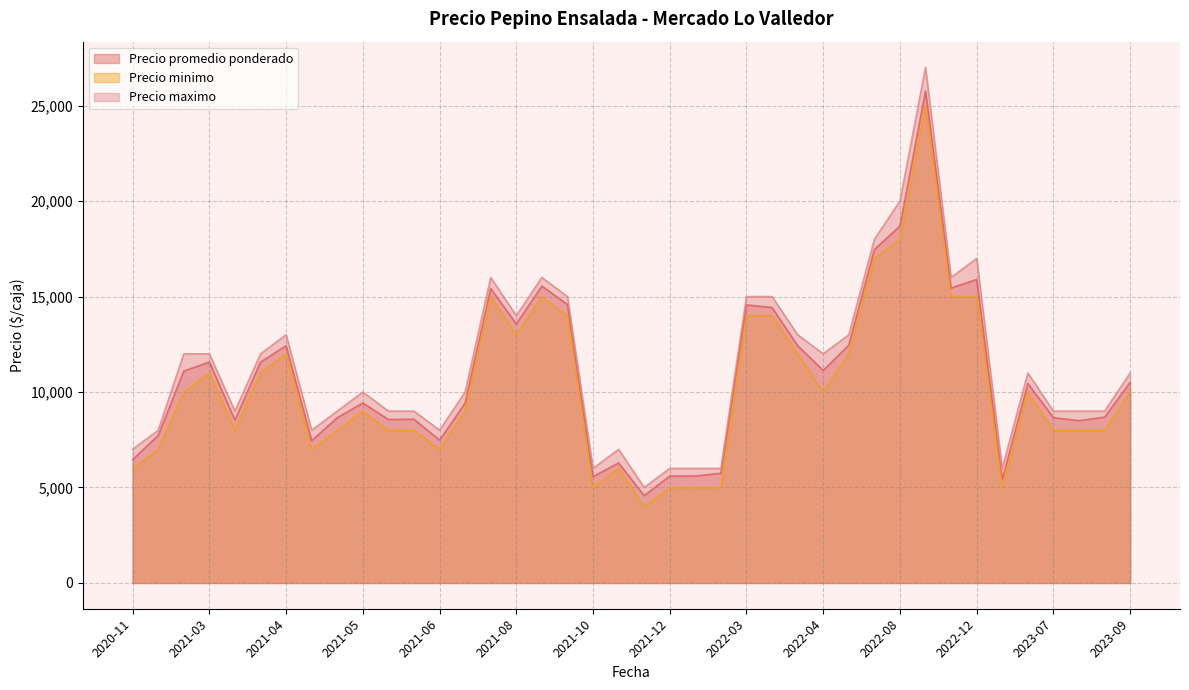

In Precio maximo, how many points are higher than both neighbors (excluding endpoints)?

10